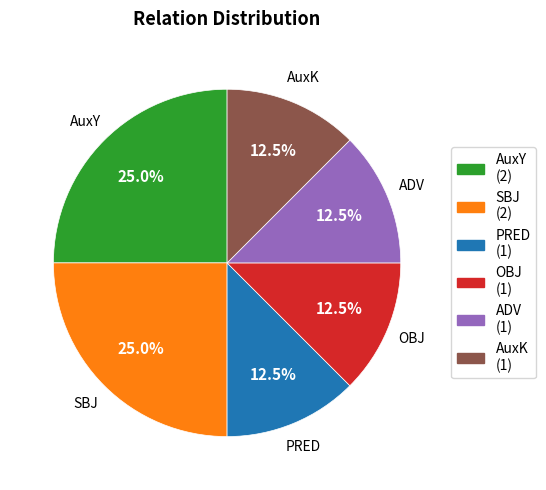

What portion of the pie excludes OBJ?

87.5%